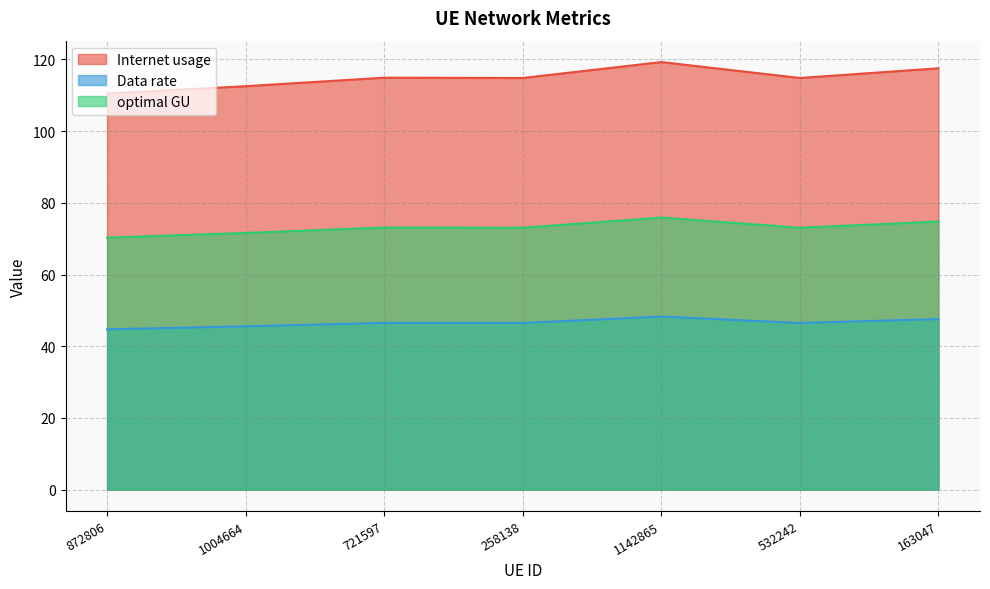

What is the lowest value of the Data rate series?

44.7